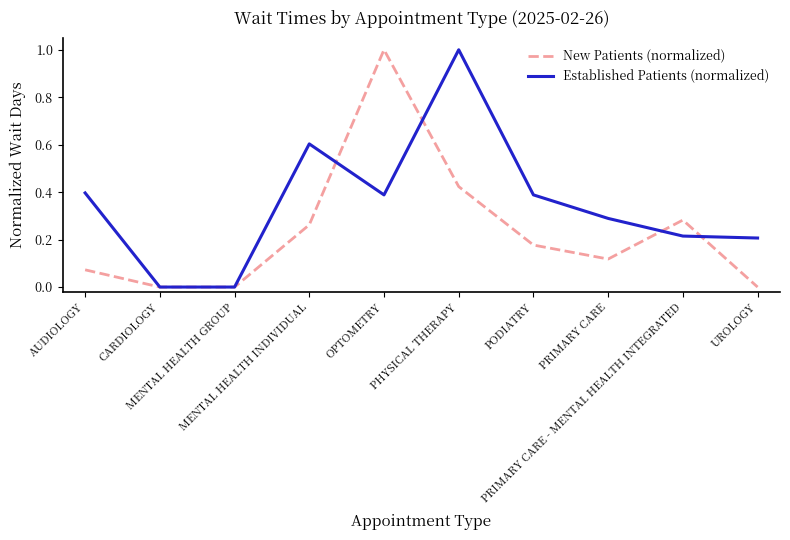

Between MENTAL HEALTH GROUP and PRIMARY CARE - MENTAL HEALTH INTEGRATED, which series saw the biggest shift?

New Patients (normalized)